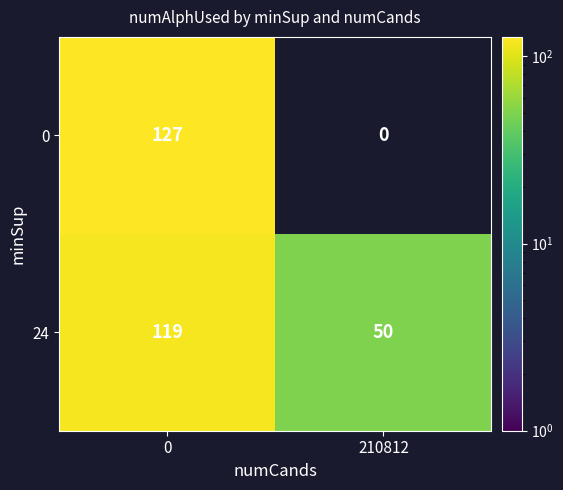

Reading left to right, what are all the values shown in this chart?

0: 127	0
24: 119	50